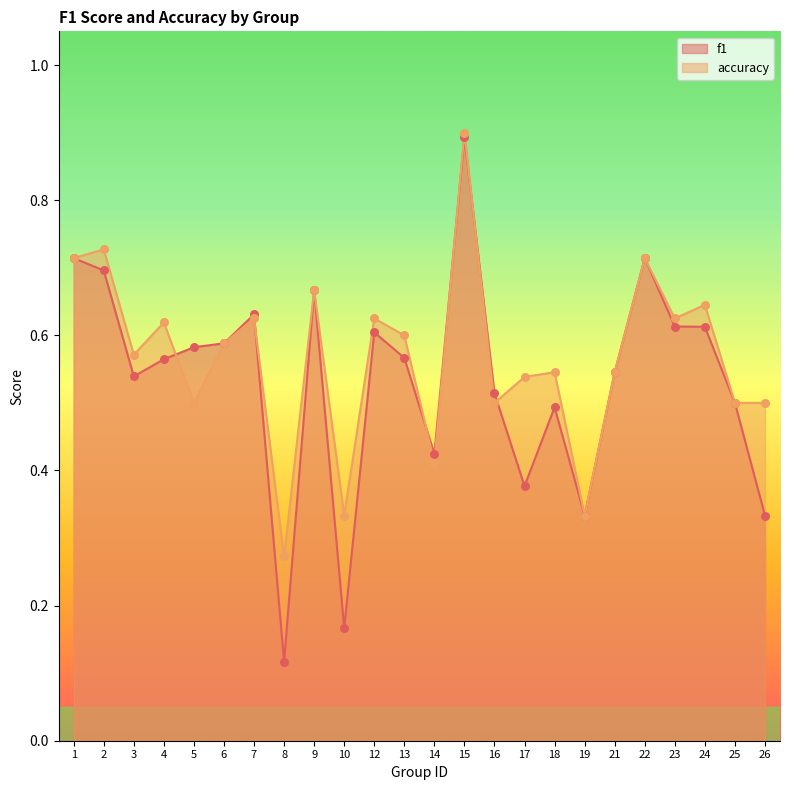

Which series contains the lowest Y value?

f1